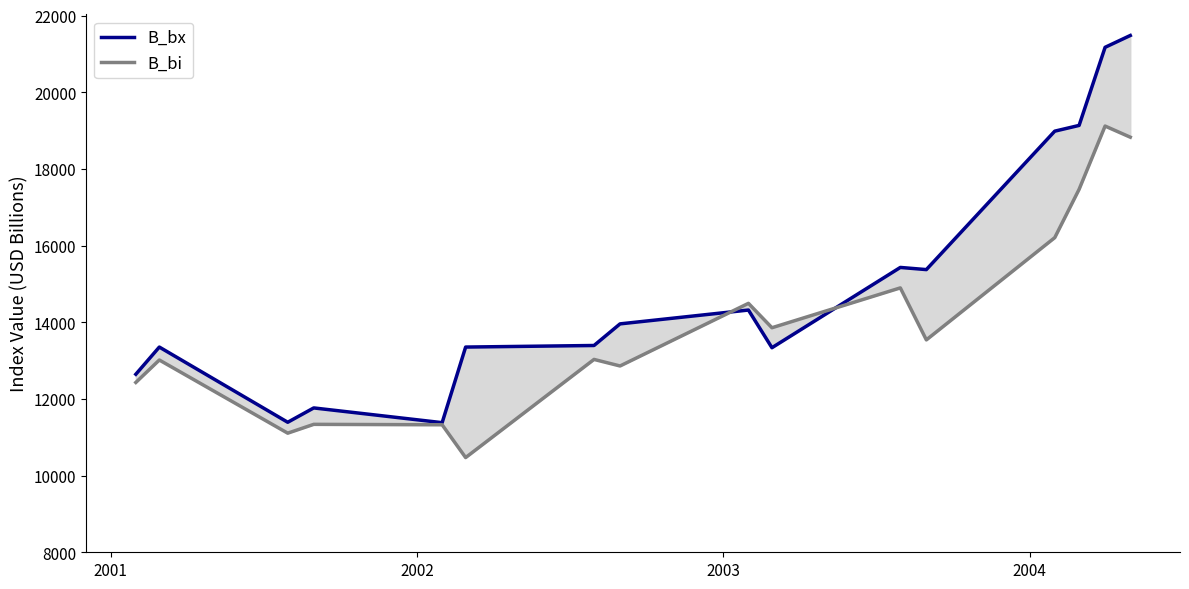

How many values in the B_bx series exceed 13959?

8